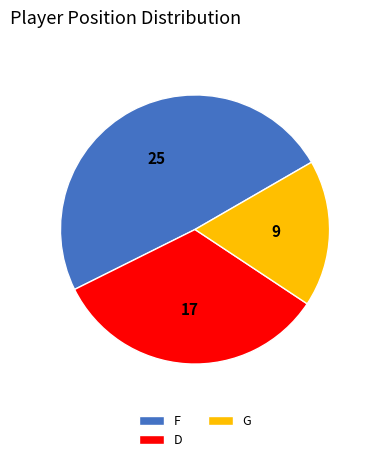

Is there any slice that represents more than half of the pie?

No